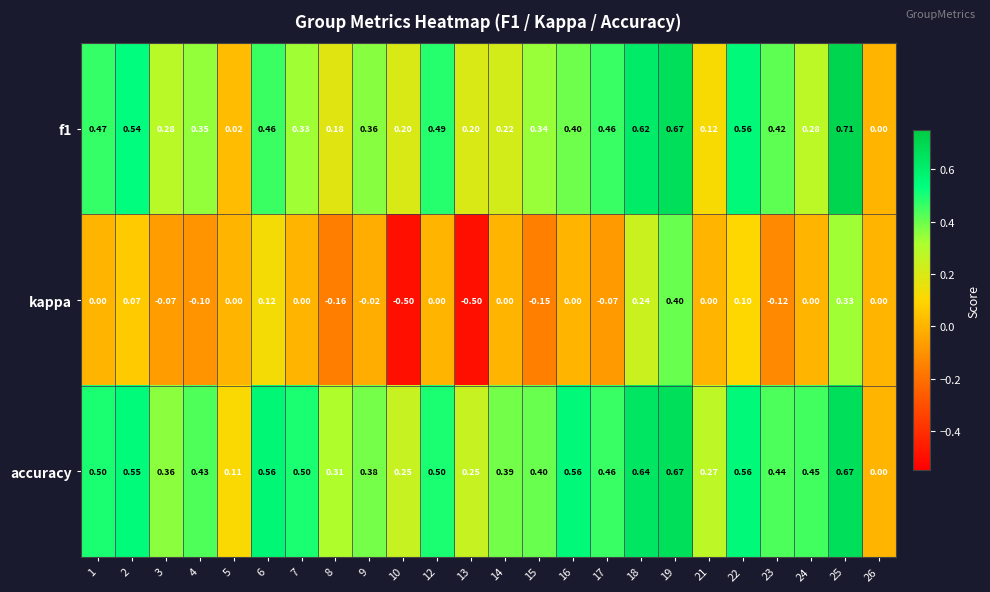

Which series has the largest total across all categories?

accuracy